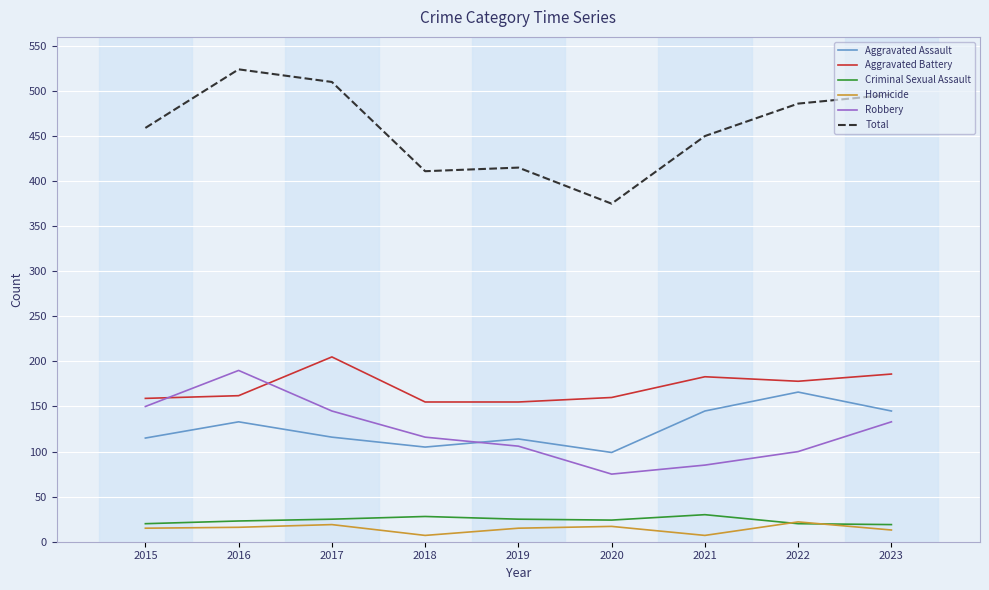

The Aggravated Battery series shows 186 at 2023. True or false?

True